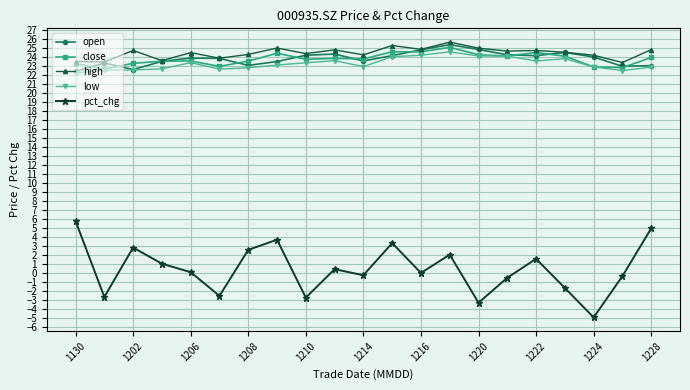

What is the greatest value displayed?

25.7